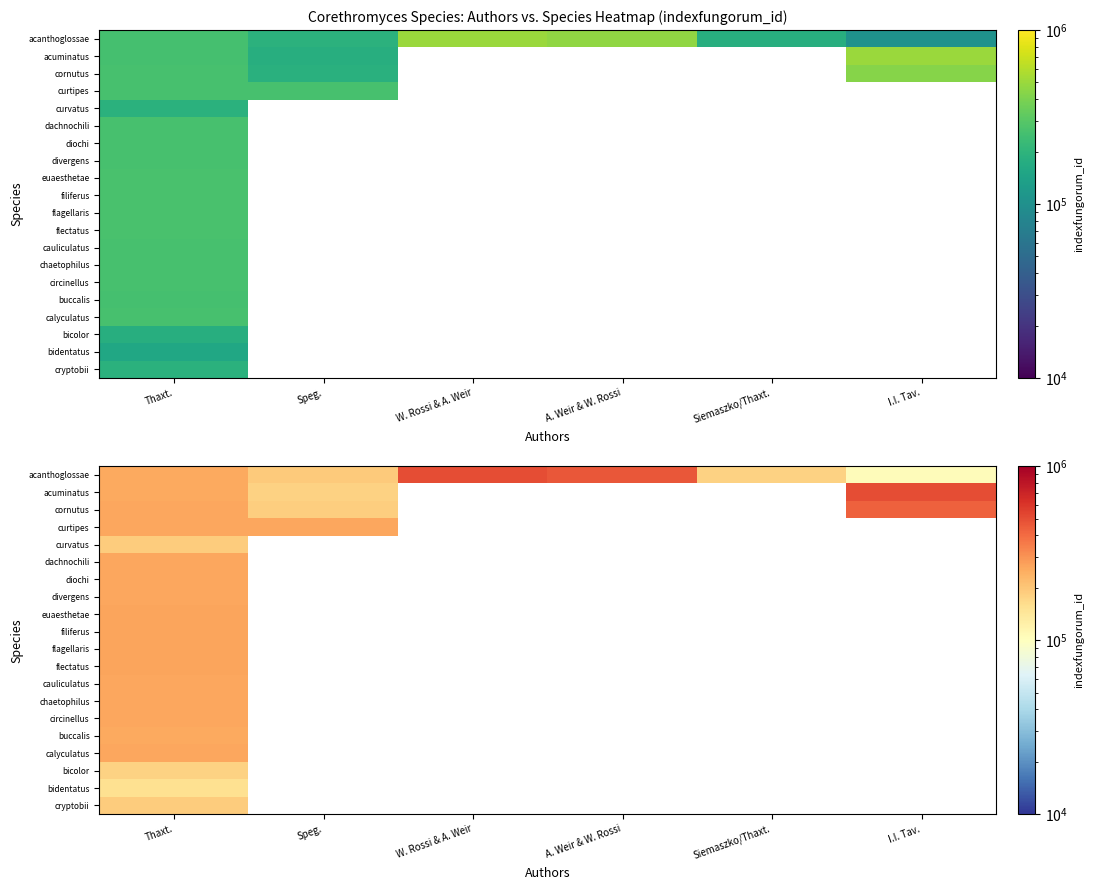

Count the number of categories in the chart.

6